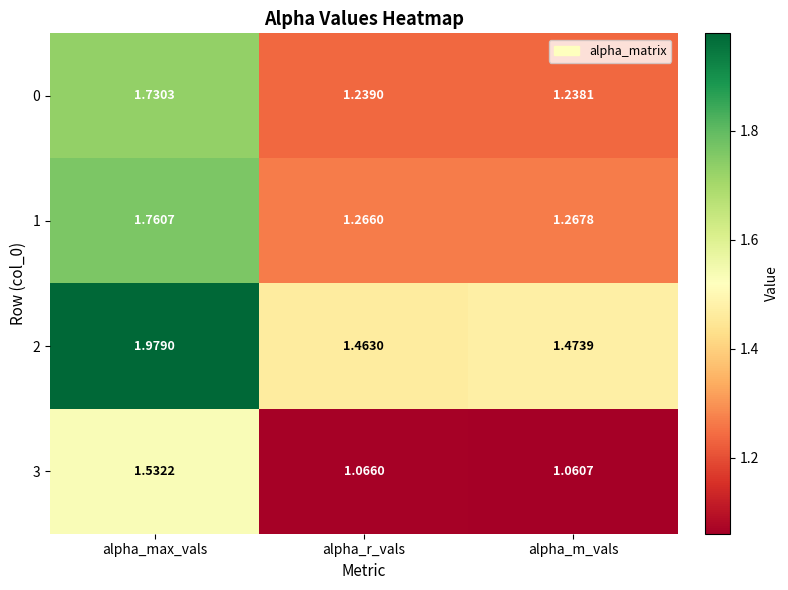

At which label does 0 reach its peak?

alpha_max_vals